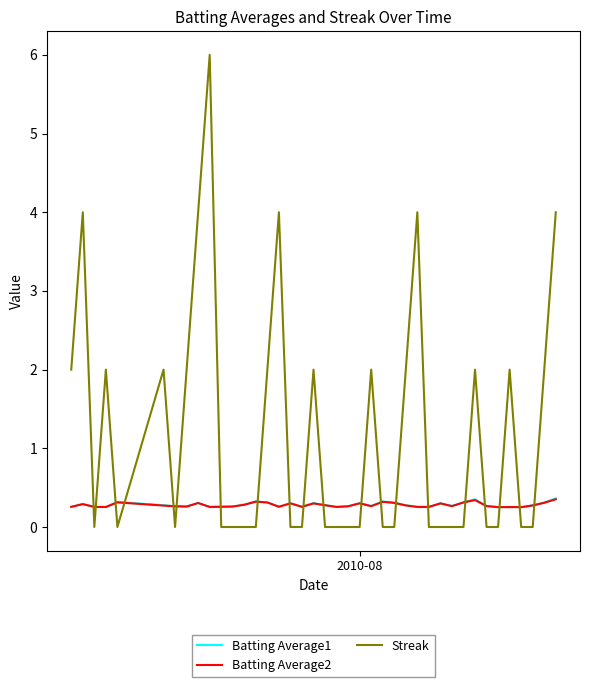

How many times do Streak and Batting Average1 cross each other?

20